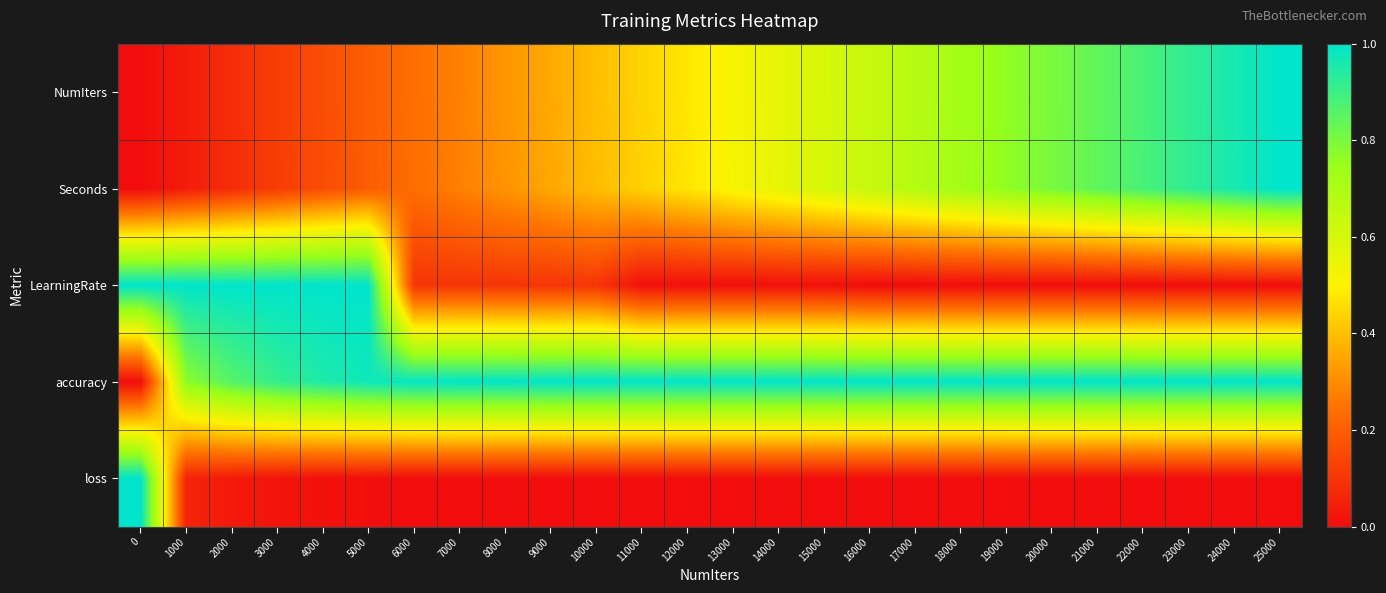

What is the spread (max minus min) of values at 11000?

1.0